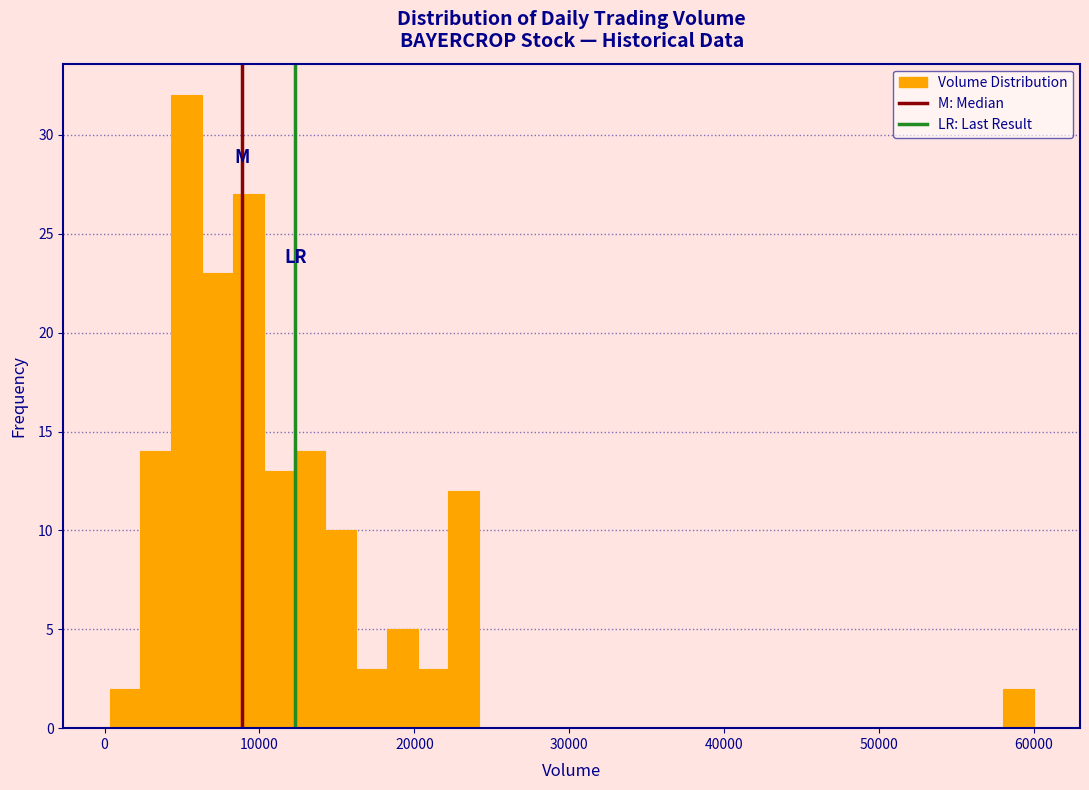

Read against the x-axis, roughly where is the centre of the tallest bar?

5000